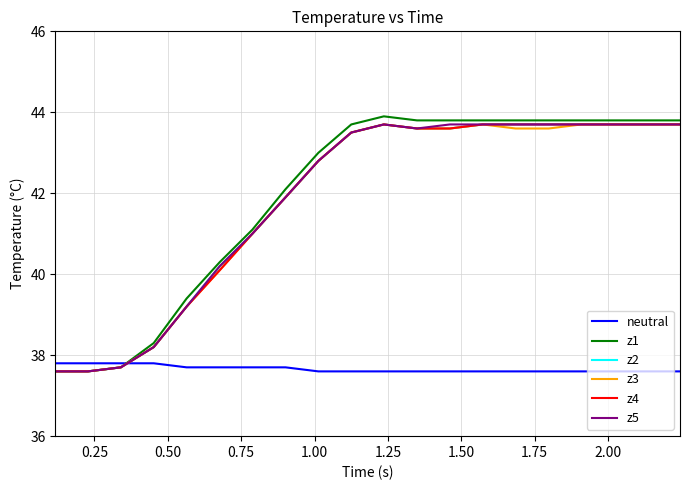

Which series has the largest range (max minus min)?

z1